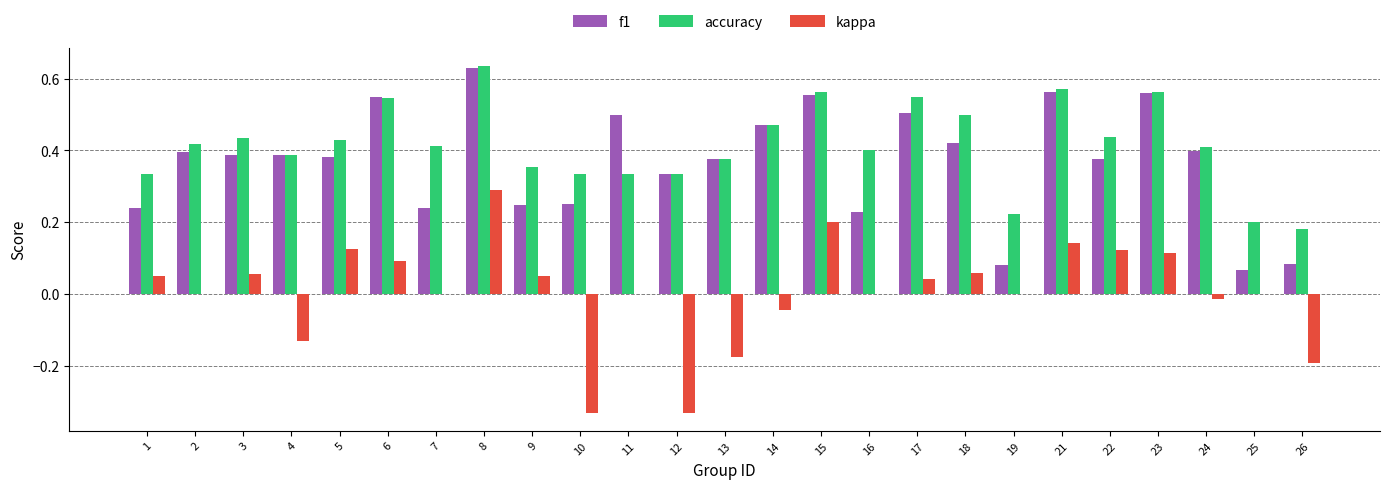

The accuracy series shows 0.4 at 22. True or false?

True